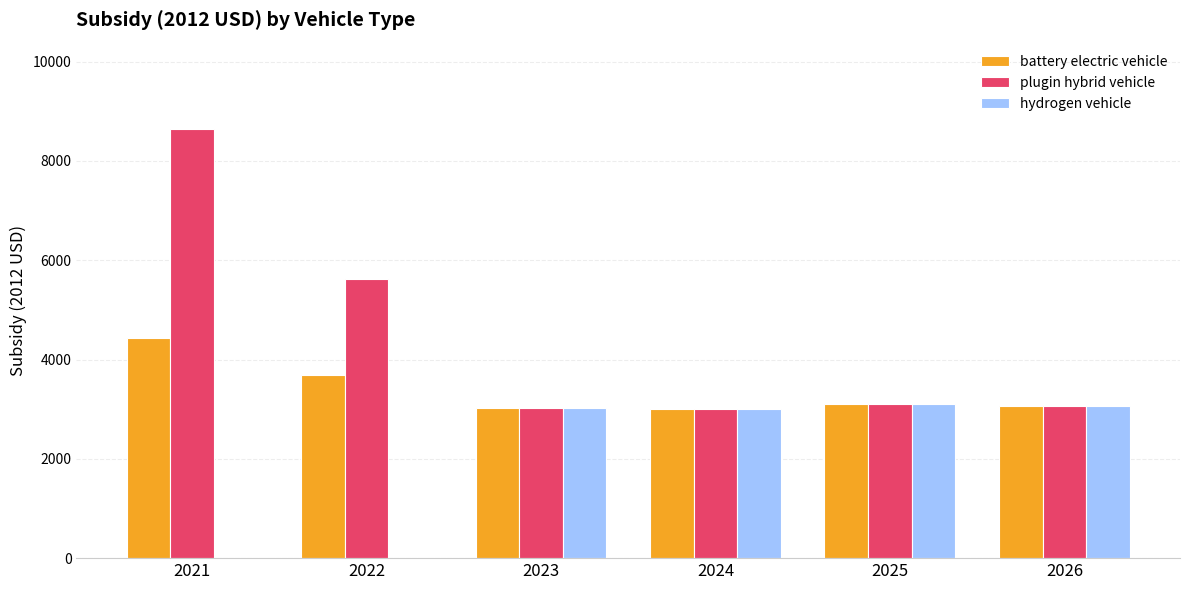

At which label does battery electric vehicle first exceed 3102?

2021